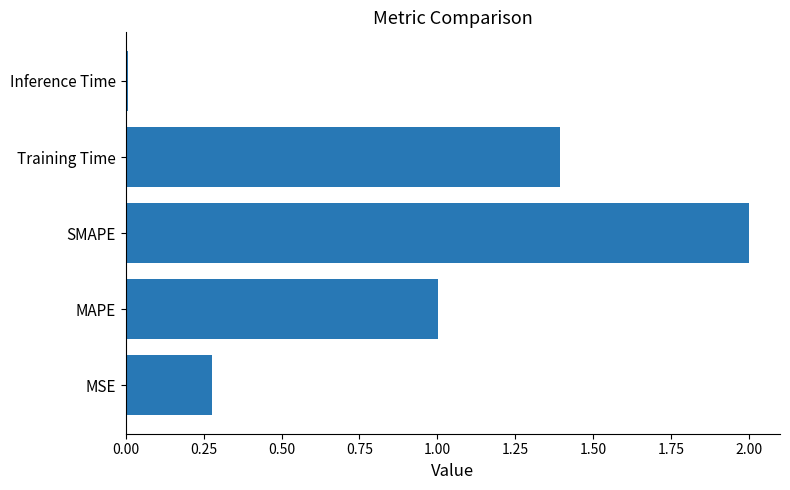

What is the difference between the second highest and minimum values?

1.4